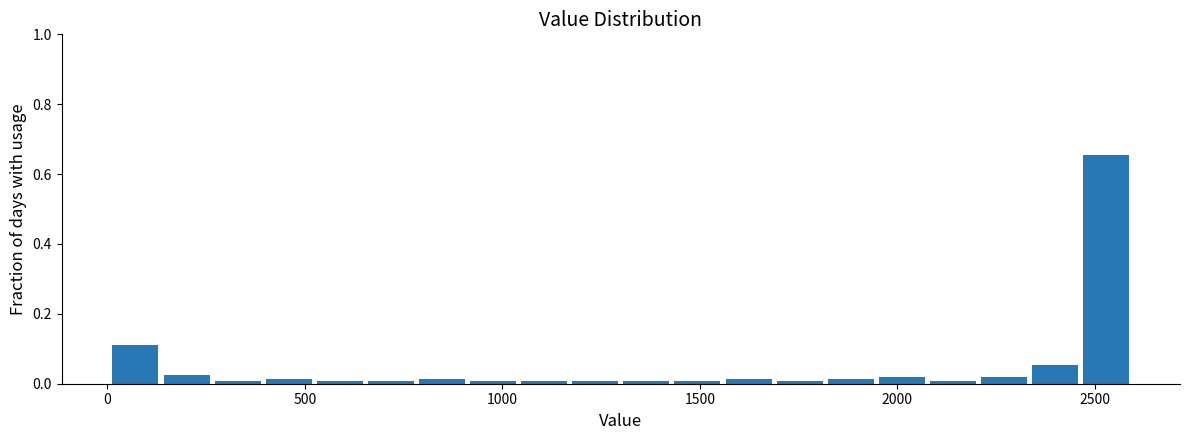

Read against the x-axis, roughly where is the centre of the tallest bar?

2550